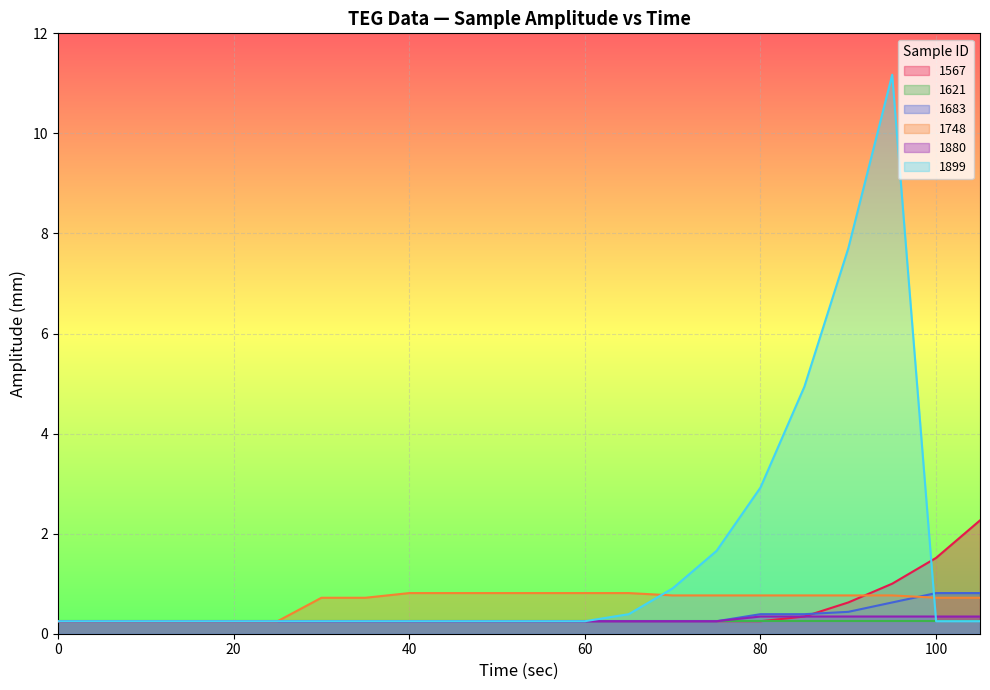

What is the smallest value displayed?

0.2